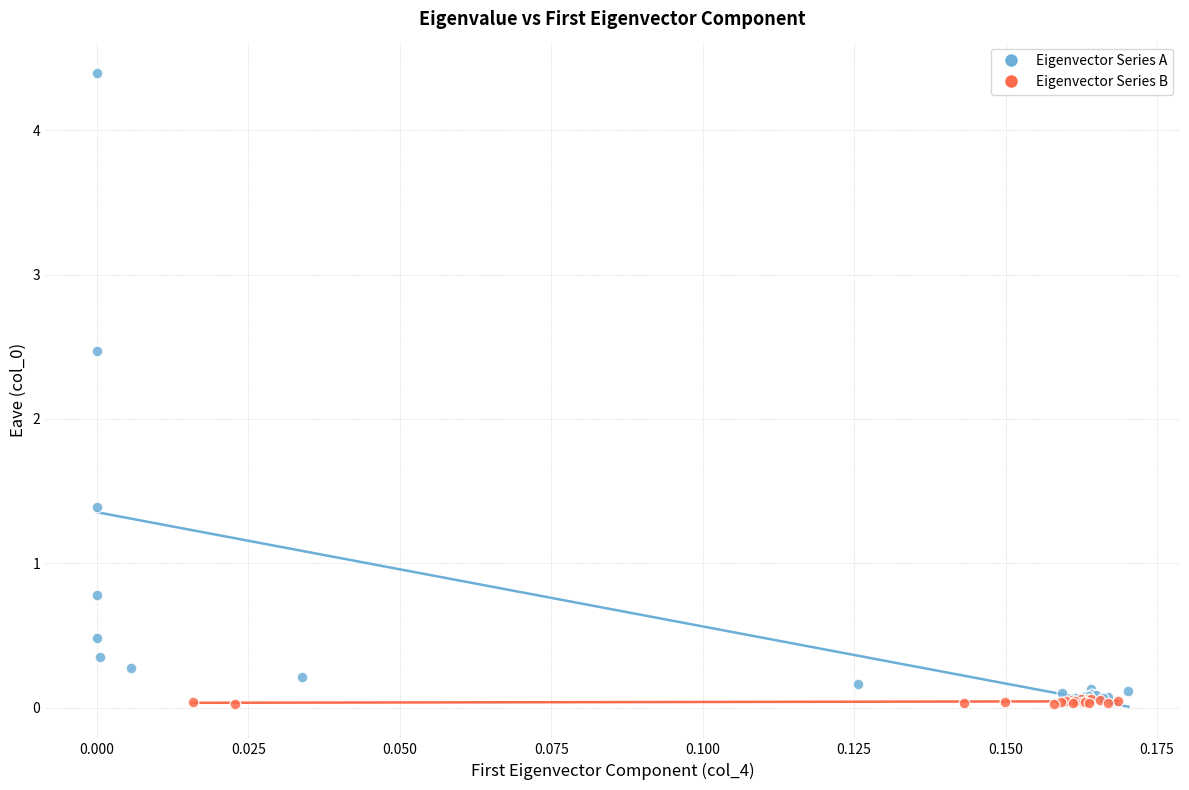

Which series has the largest Y range (max minus min)?

Eigenvector Series A